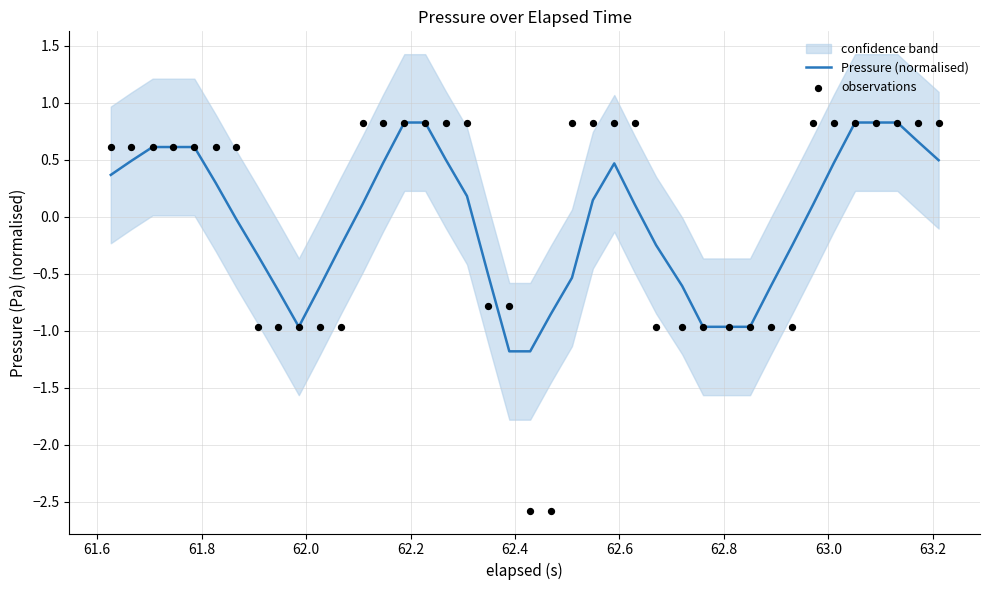

What is the highest value of the Pressure (normalised) series?

0.8